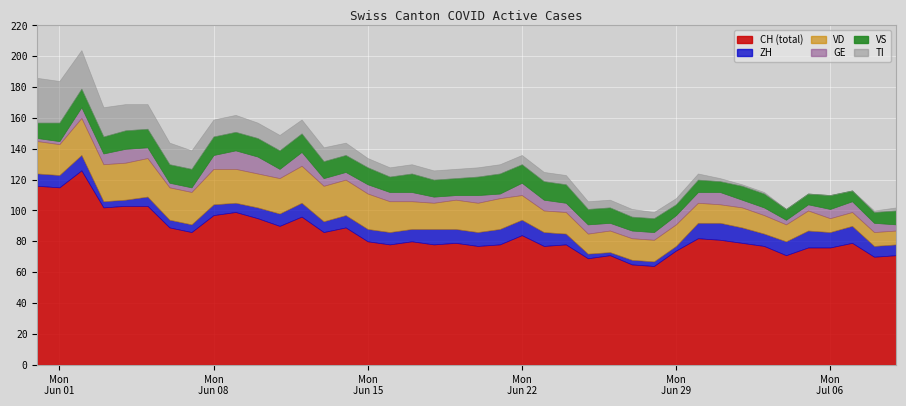

What is the difference between the maximum and minimum values in the TI series?

29